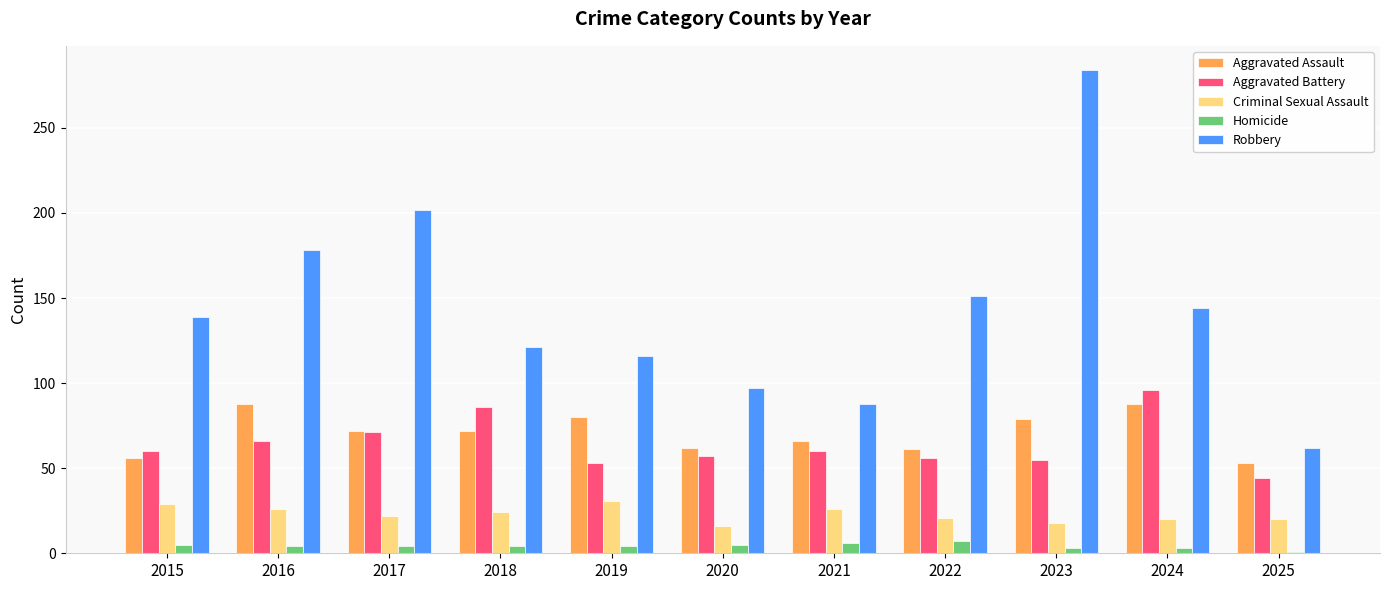

What is the difference between the second highest and minimum values in the Homicide series?

5